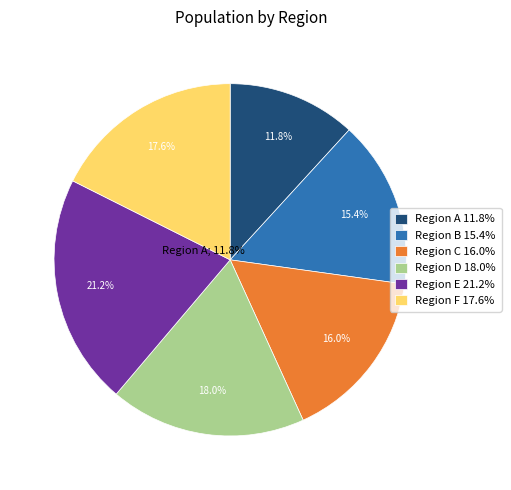

Does 5 account for over 50% of the chart?

No